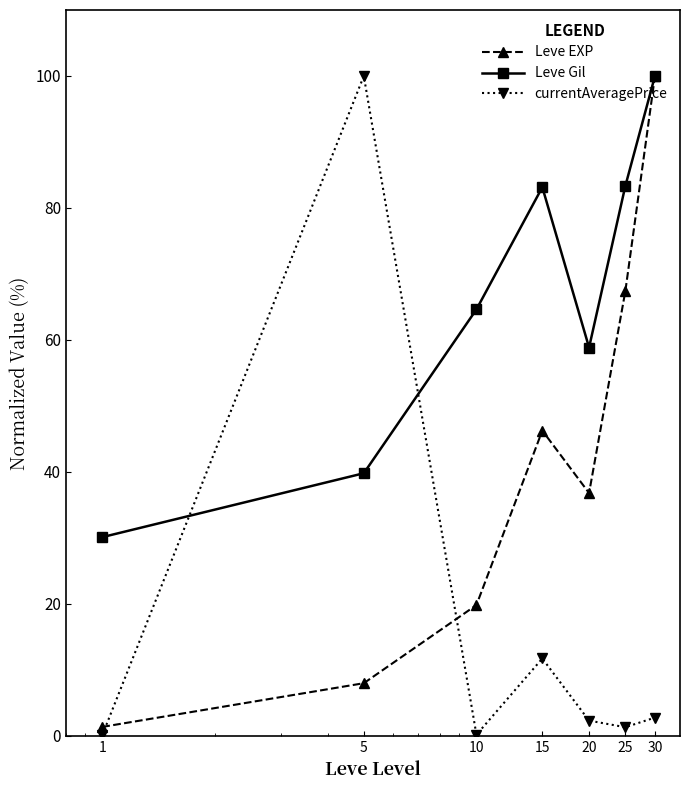

What is the value of the currentAveragePrice point at the 2nd from the left?

100.0